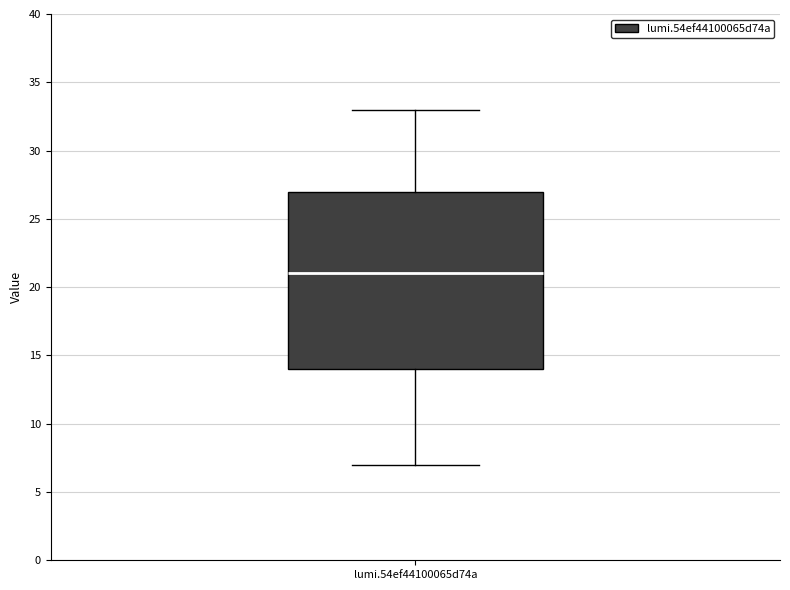

Read this box plot against the y-axis: the position of the median line, the range covered by the box, and the ends of both whiskers. The values are not printed on the chart, so give them approximately, as read against the axis.

median 21, box 14 to 27, whiskers 7 to 33